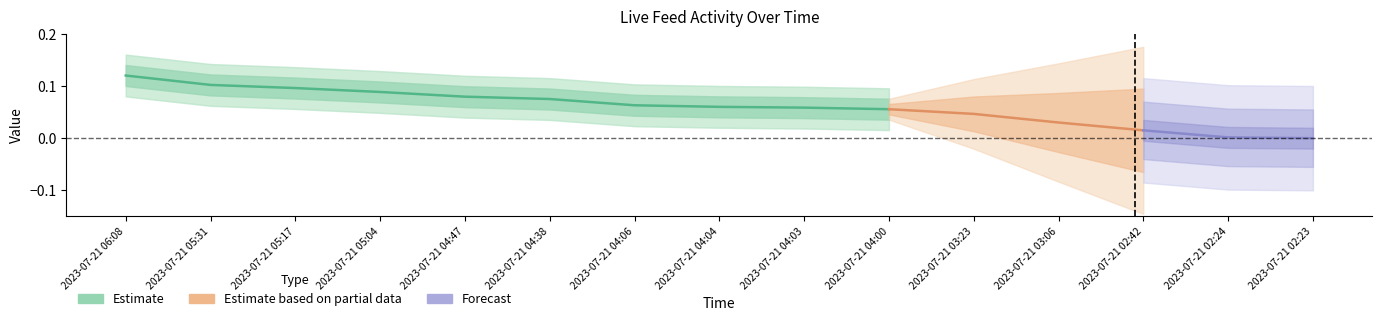

Does the chart have visible grid lines?

No